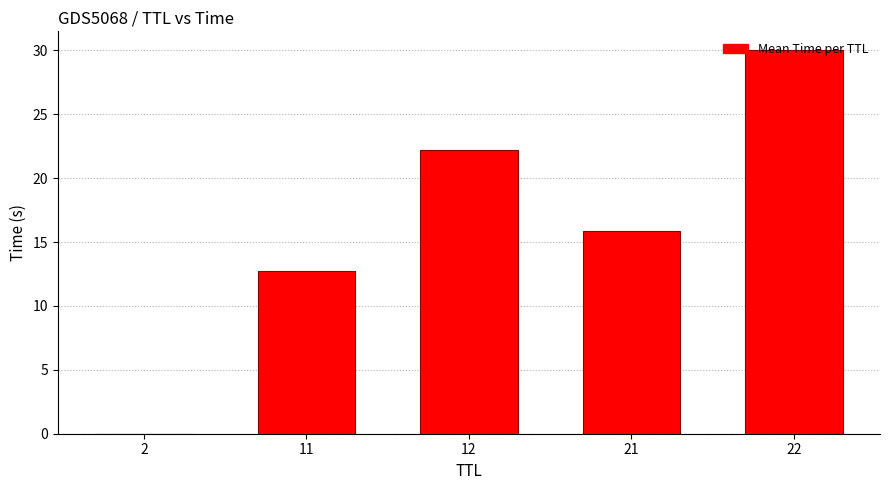

What is the change in value from 2 to 11?

+12.8